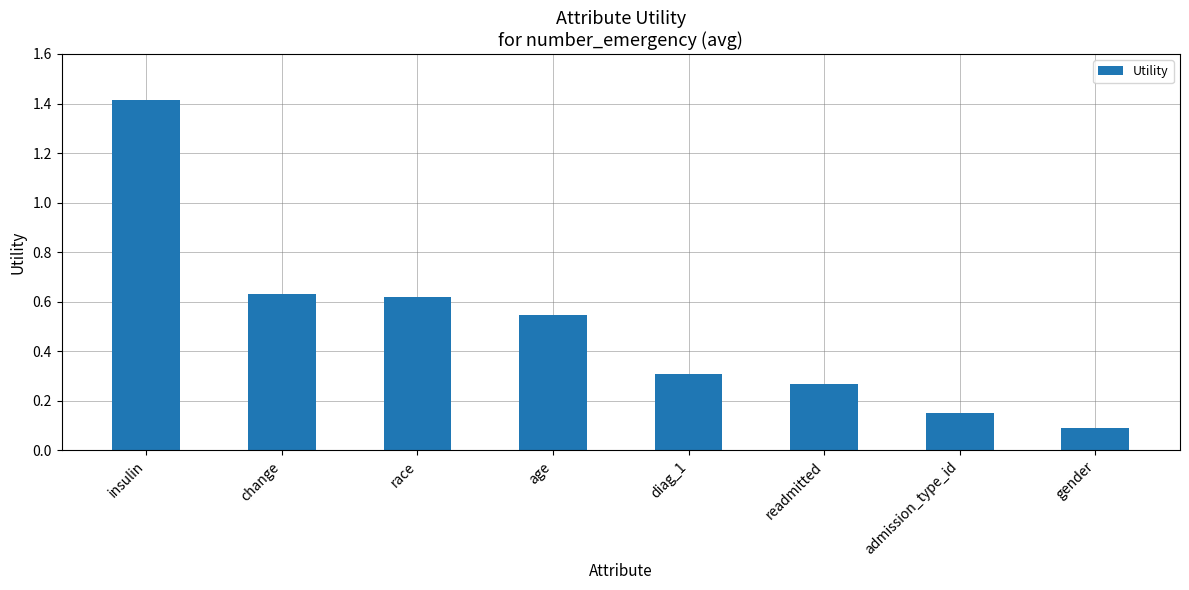

The chart shows a value of 0.3 at diag_1. True or false?

True